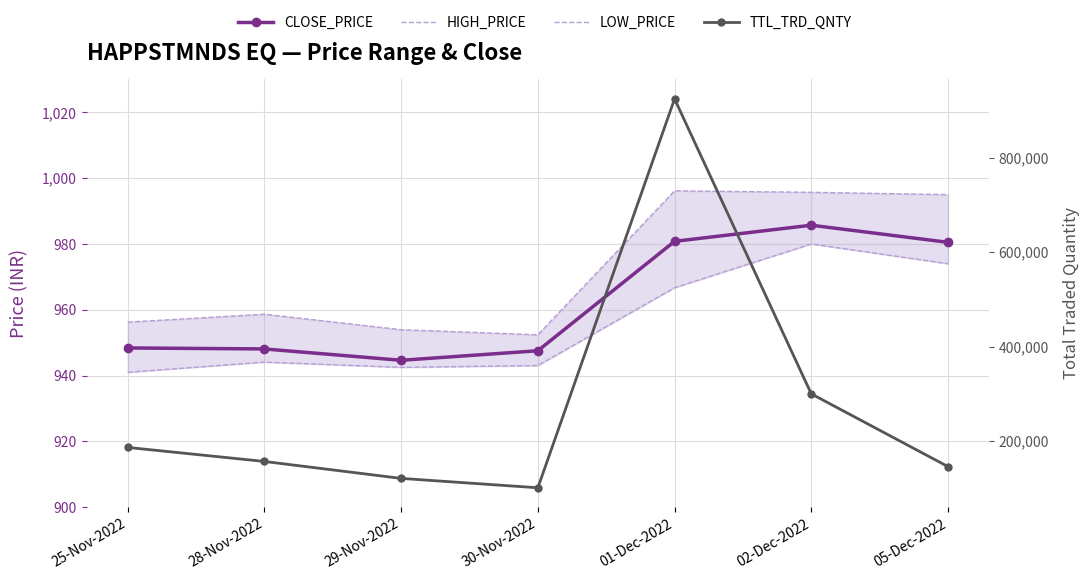

Reading right to left, what are all the values shown in this chart?

CLOSE_PRICE: 05-Dec-2022=980.5	02-Dec-2022=985.7	01-Dec-2022=980.8	30-Nov-2022=947.5	29-Nov-2022=944.6	28-Nov-2022=948.1	25-Nov-2022=948.4
HIGH_PRICE: 05-Dec-2022=995.0	02-Dec-2022=995.7	01-Dec-2022=996.1	30-Nov-2022=952.4	29-Nov-2022=954.0	28-Nov-2022=958.6	25-Nov-2022=956.2
LOW_PRICE: 05-Dec-2022=974.0	02-Dec-2022=980.0	01-Dec-2022=966.7	30-Nov-2022=943.0	29-Nov-2022=942.5	28-Nov-2022=944.1	25-Nov-2022=941.0
TTL_TRD_QNTY: 05-Dec-2022=145618.0	02-Dec-2022=299697.0	01-Dec-2022=924487.0	30-Nov-2022=100786.0	29-Nov-2022=120651.0	28-Nov-2022=156524.0	25-Nov-2022=186248.0